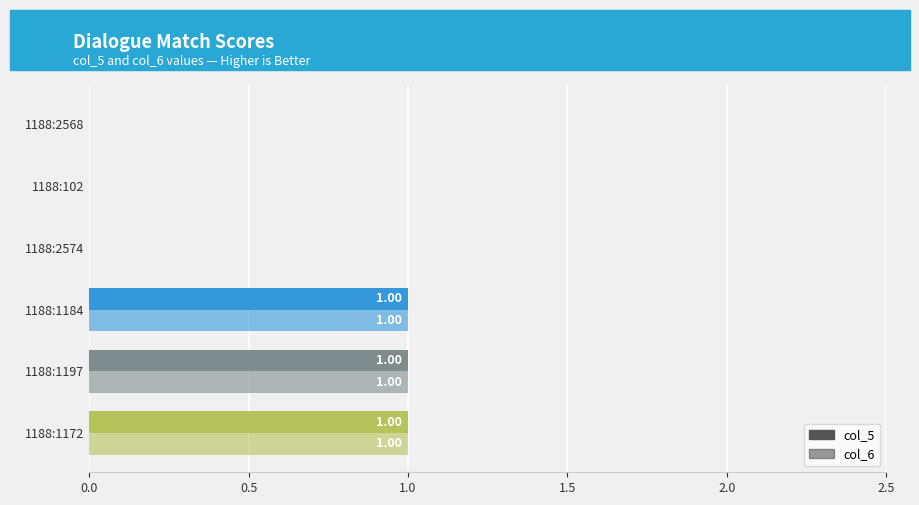

How many data points does each series have?

6